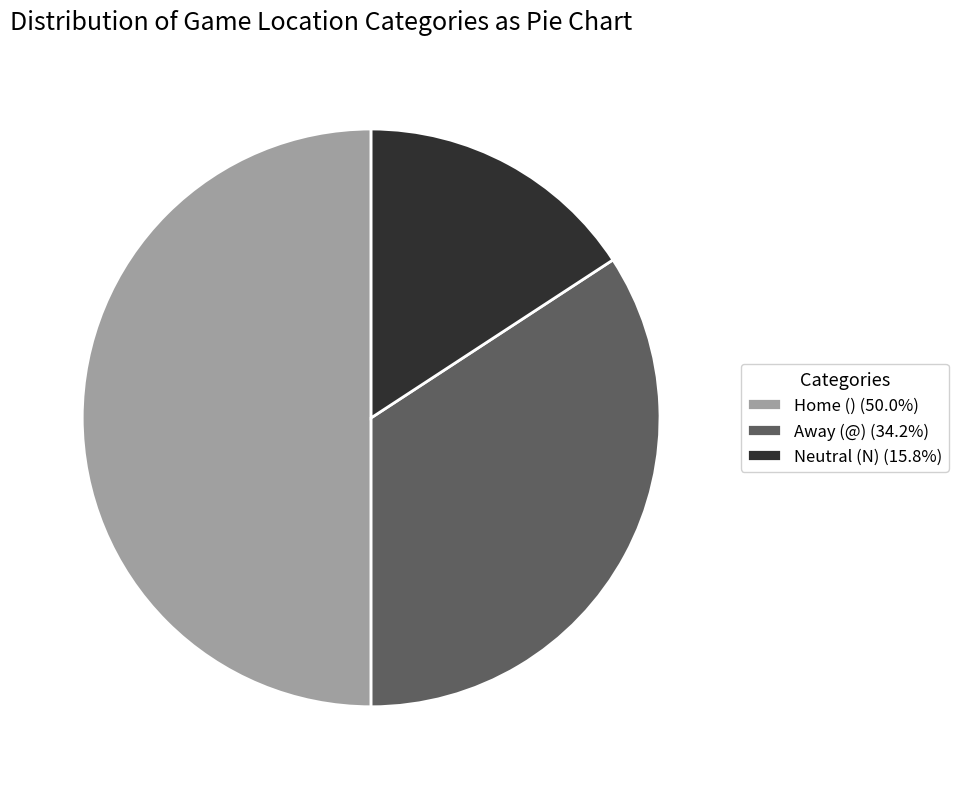

What is the ratio of the value at Neutral (N) (15.8%) to the value at Home () (50.0%)?

0.3